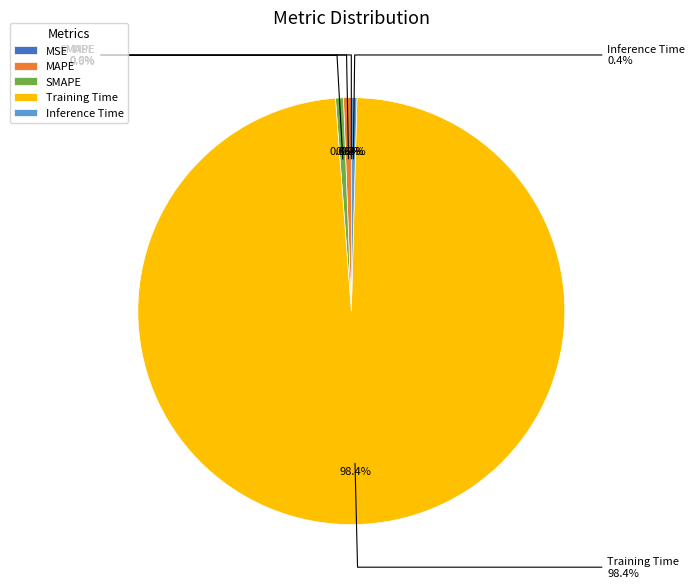

Which has a higher value, MAPE or MSE?

MAPE